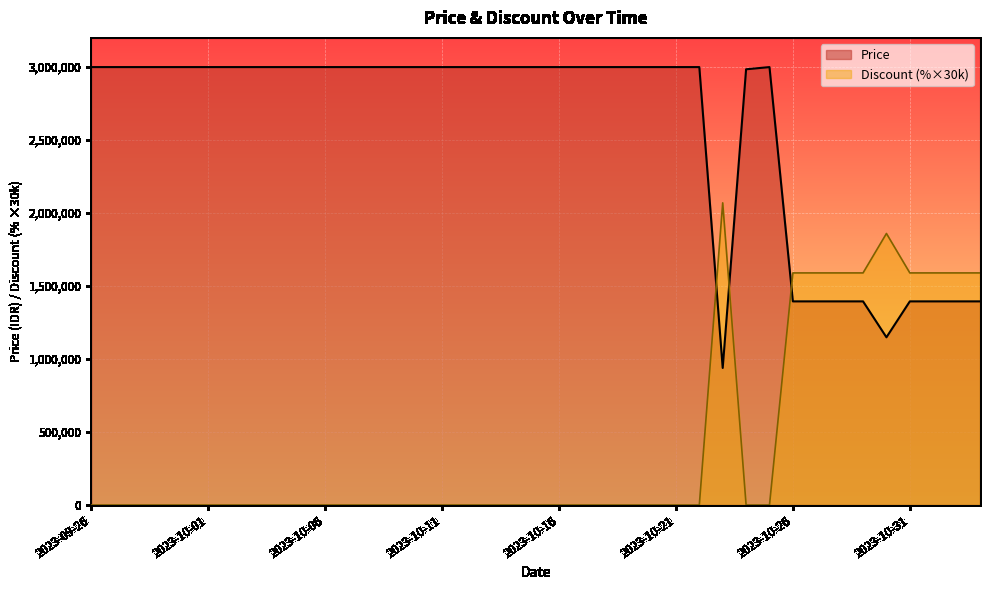

What is the sum of all Discount values?

16650000